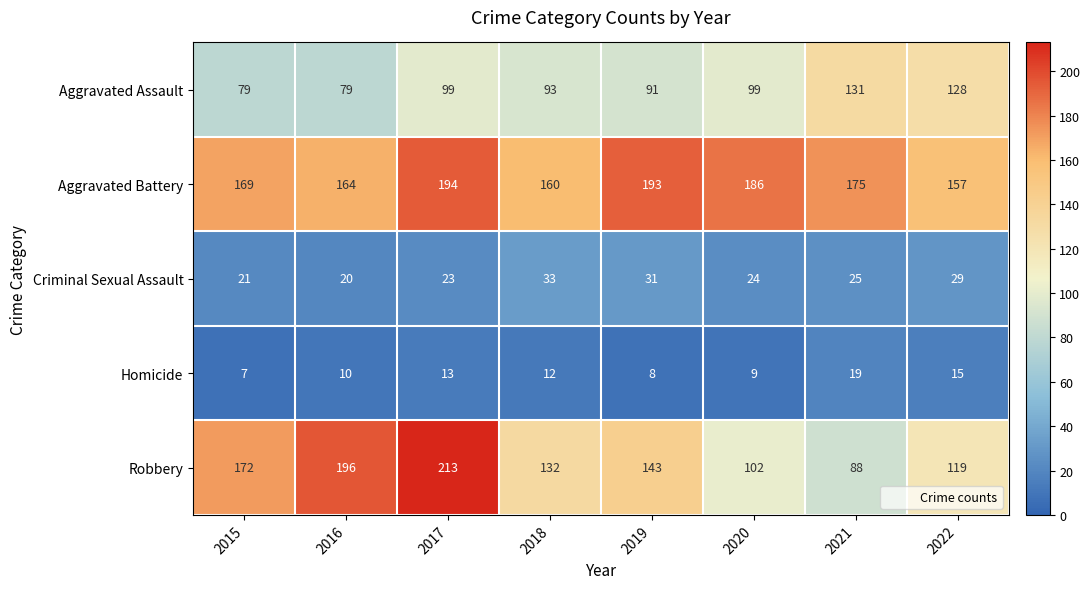

What is the spread (max minus min) of values at 2019?

185